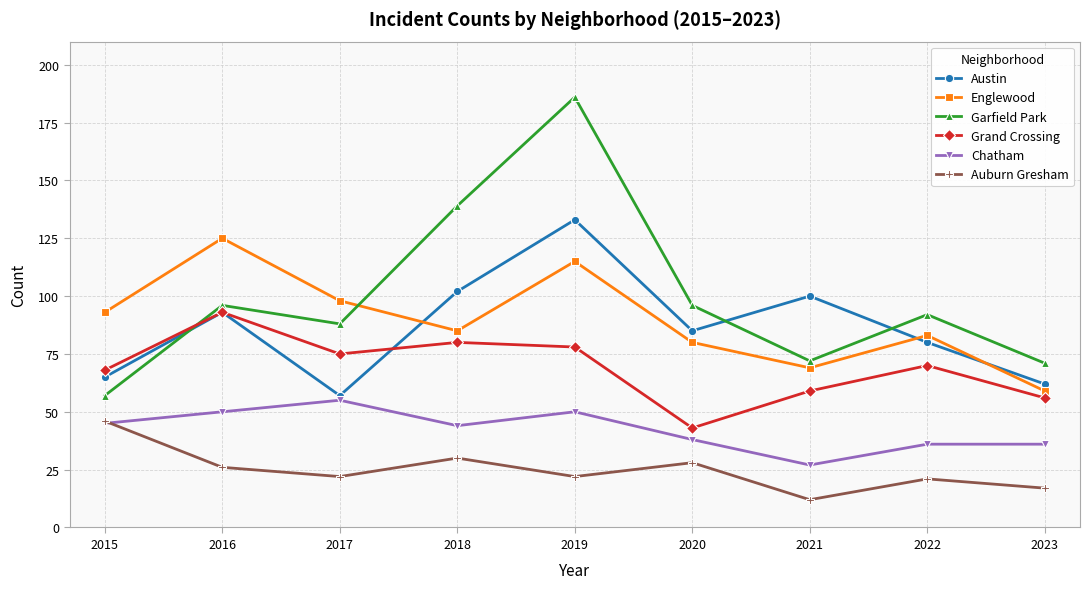

Which series changed the most between 2019 and 2022?

Garfield Park